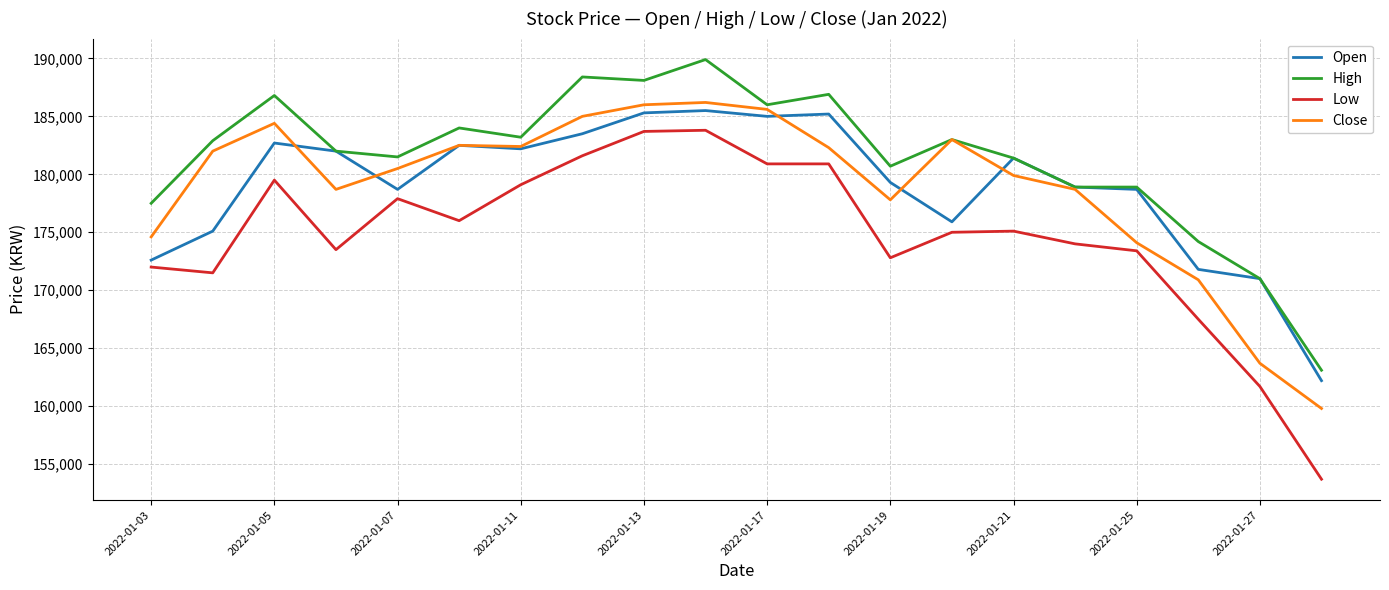

What is the lowest value of the Close series?

159800